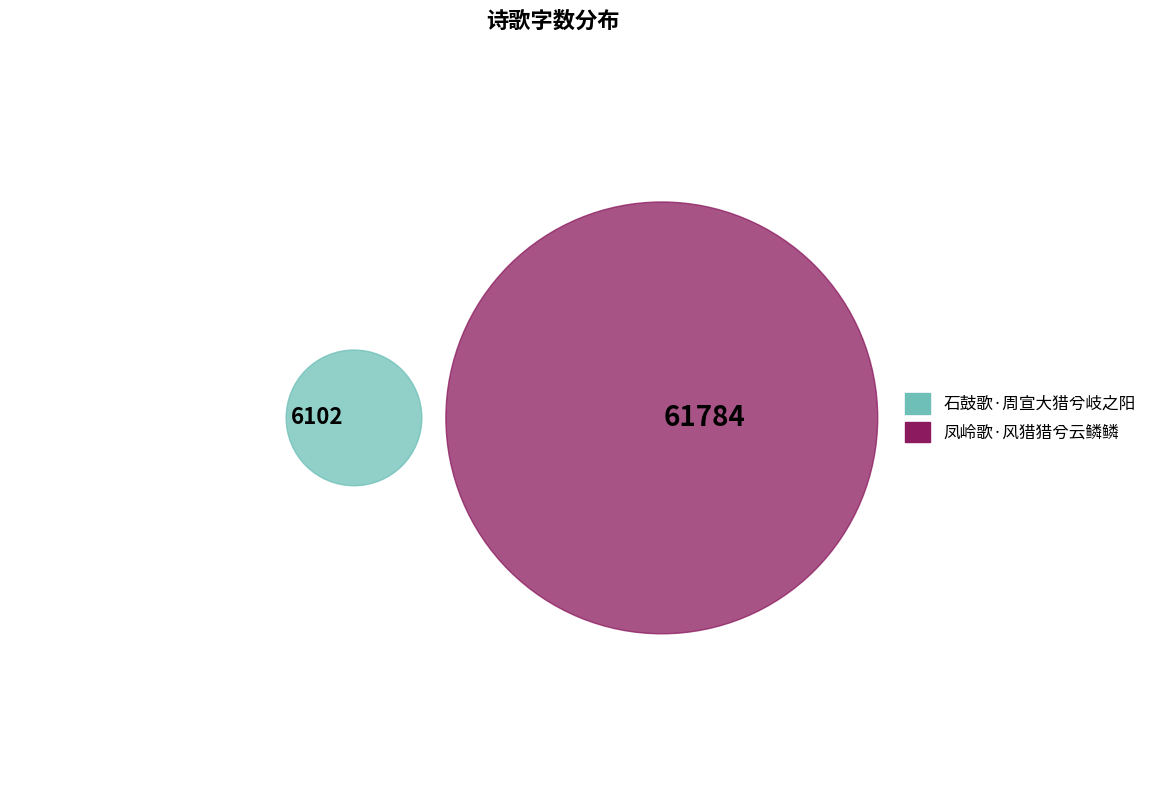

Between 石鼓歌·周宣大猎兮岐之阳 and 凤岭歌·风猎猎兮云鳞鳞, which is larger?

凤岭歌·风猎猎兮云鳞鳞